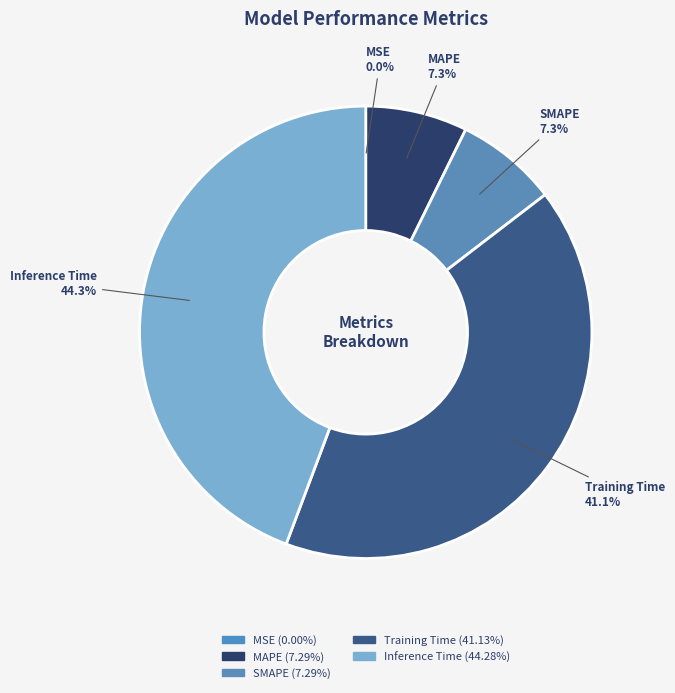

Do Inference Time and SMAPE together represent more than half of the pie?

Yes